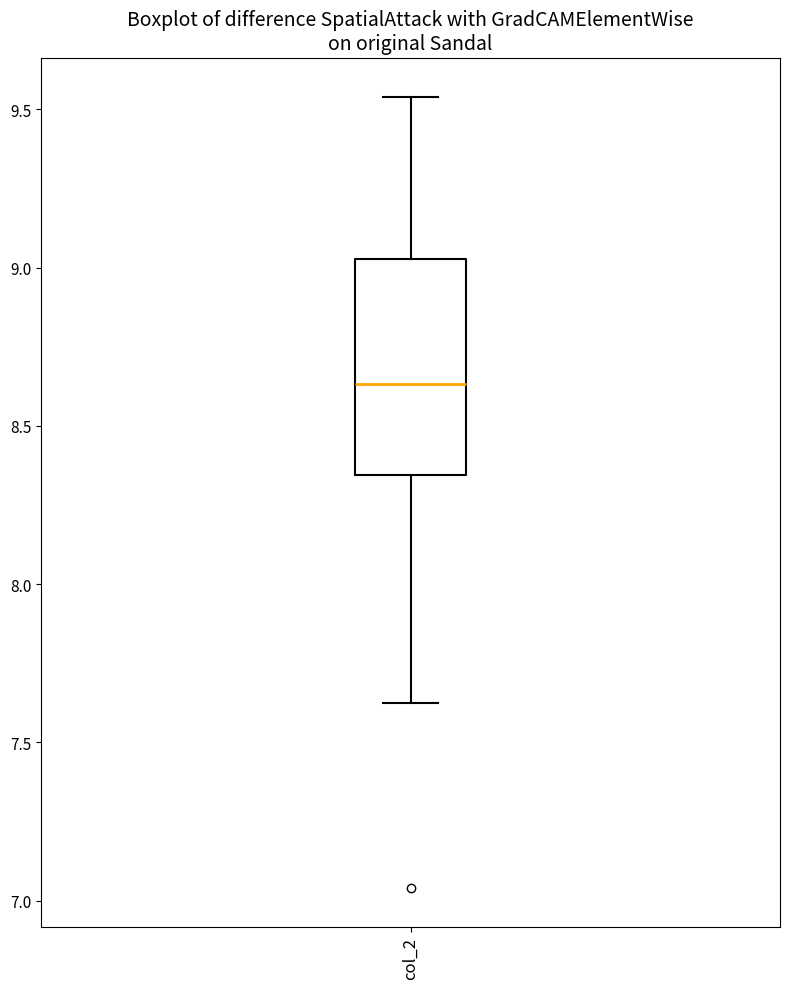

Where is the upper edge of the box for col_2 on the y-axis? The values are not printed on the chart, so give them approximately, as read against the axis.

9.05